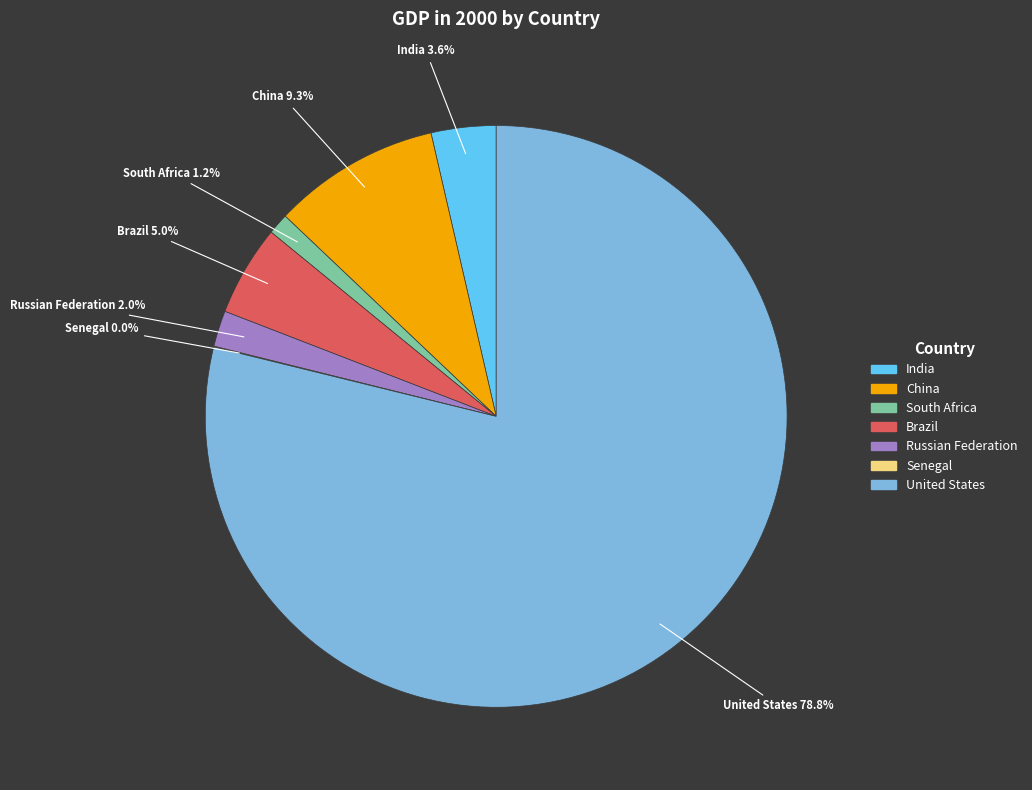

To the nearest percent, what percentage of the pie is China?

9%